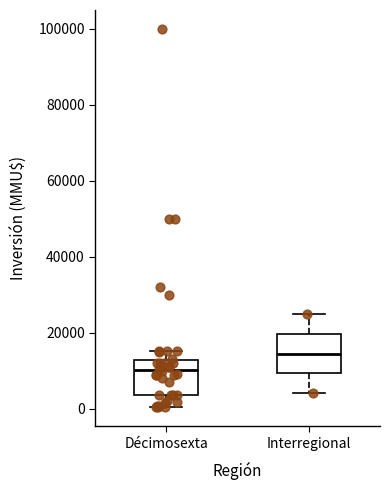

Which box has the lowest median line?

Décimosexta